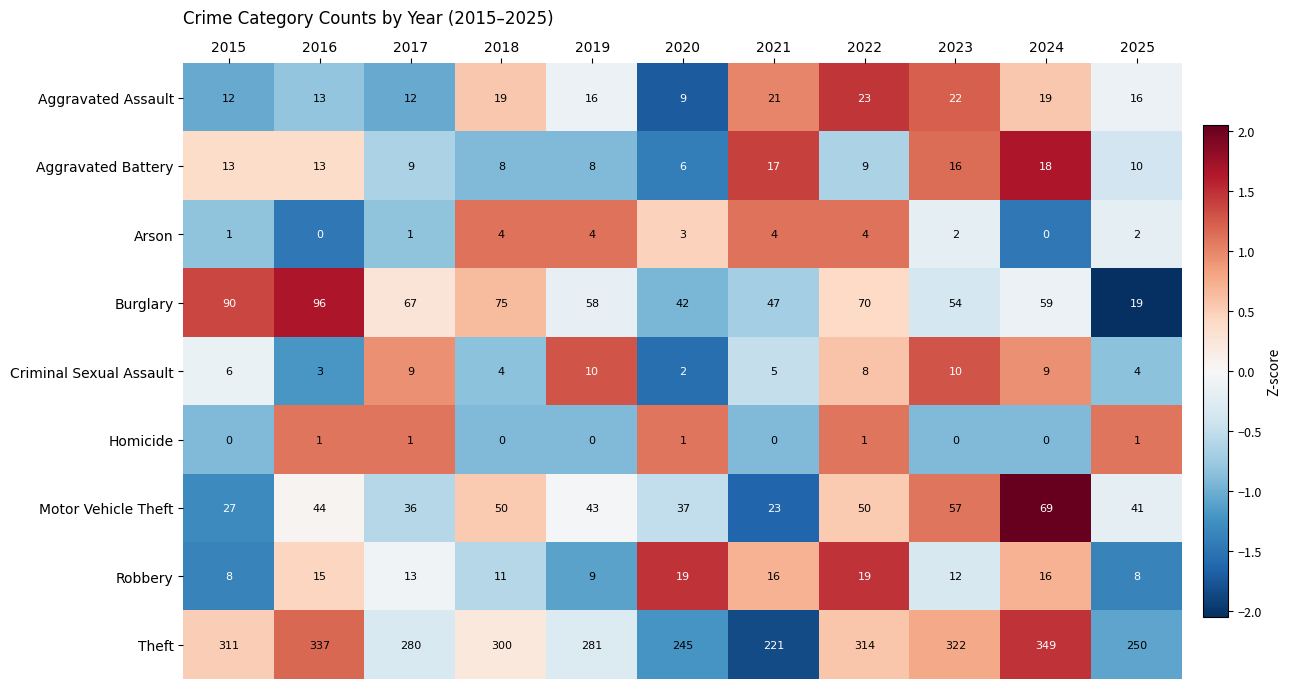

What value does the Aggravated Assault series have at 2025, to the nearest 5?

15